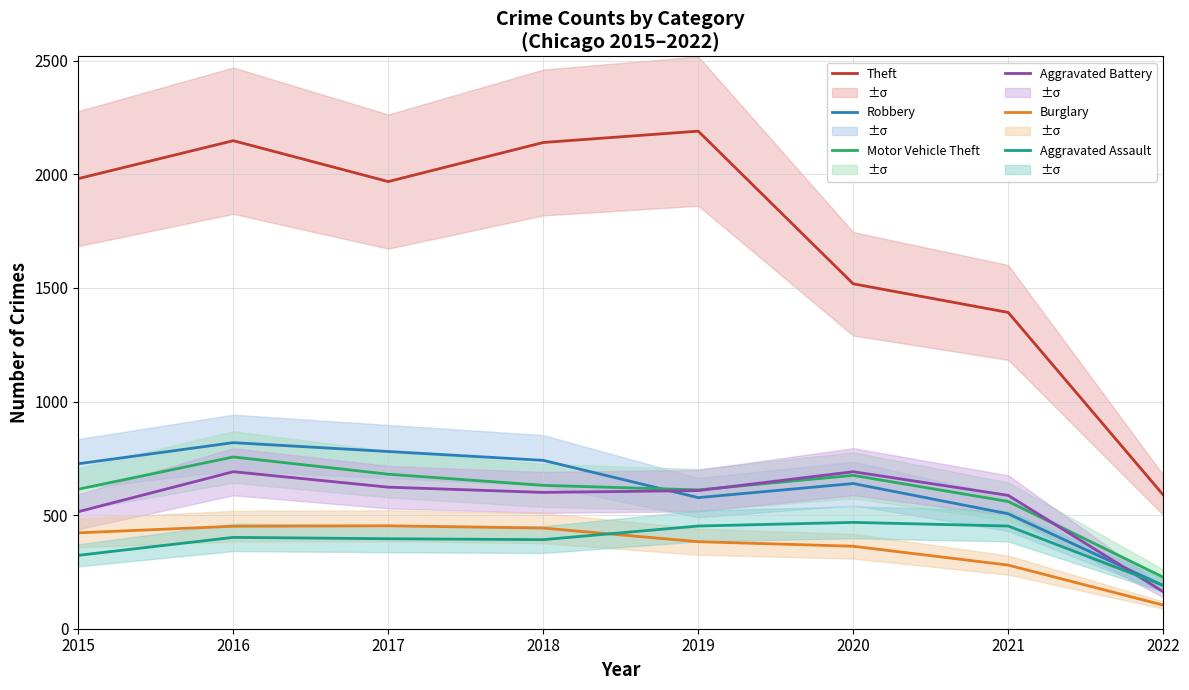

How many data points does each series have?

8